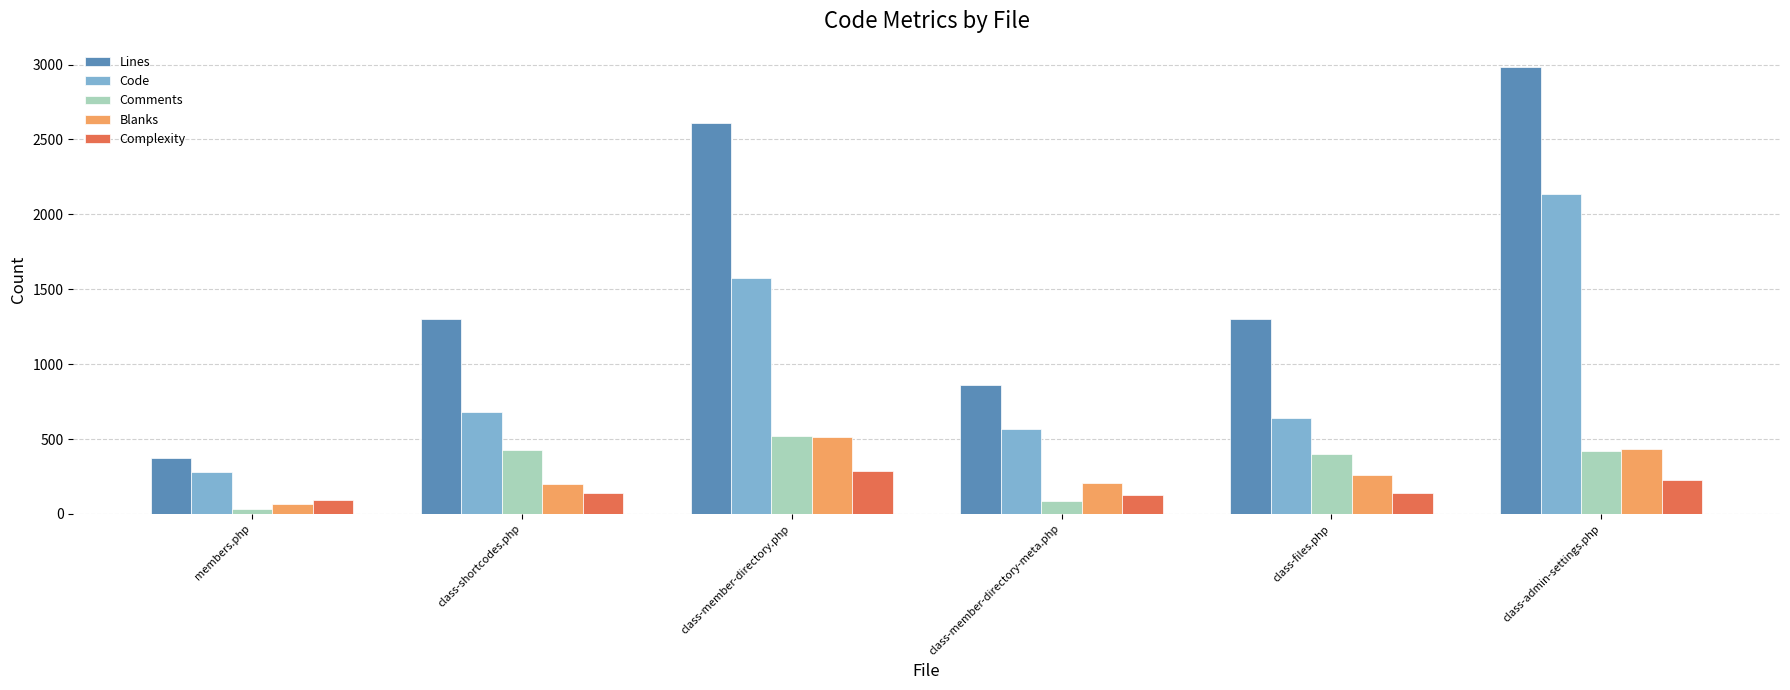

Is it true that Complexity equals 38 at class-shortcodes.php?

False